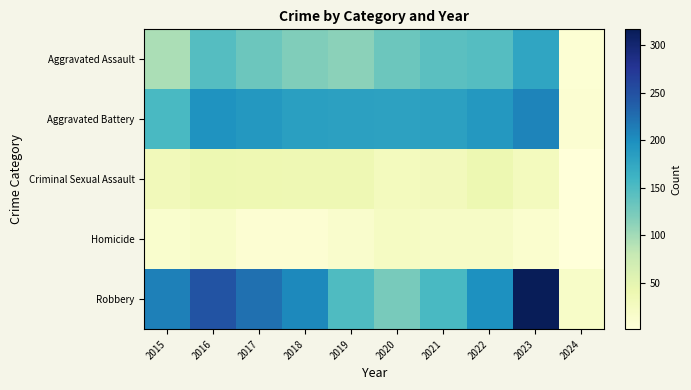

At which category does the chart reach its minimum across all series?

2024